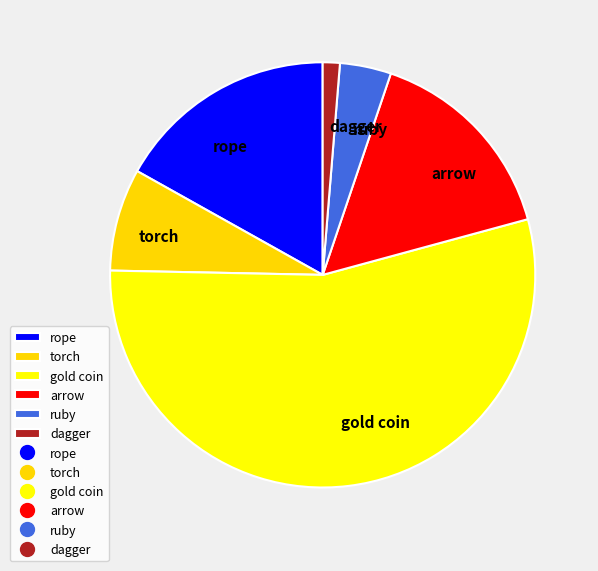

What is the smallest slice in the pie chart?

dagger